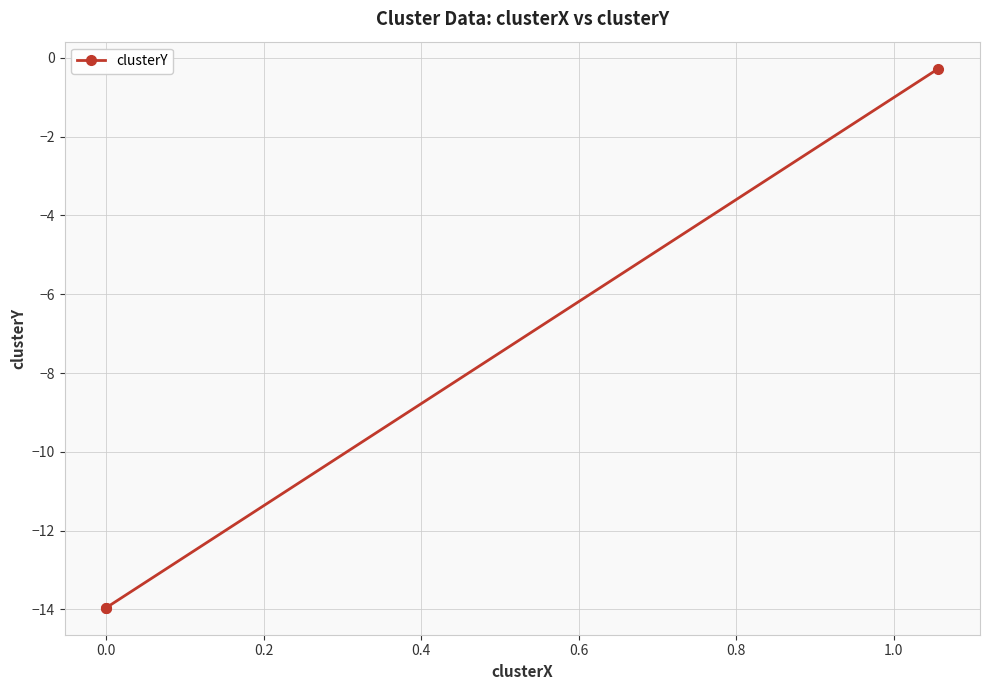

What is the sum of all values?

-28.2